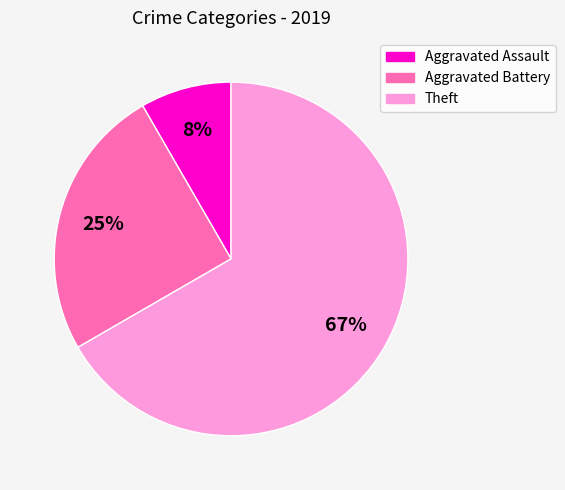

Does any single category account for the majority?

Yes